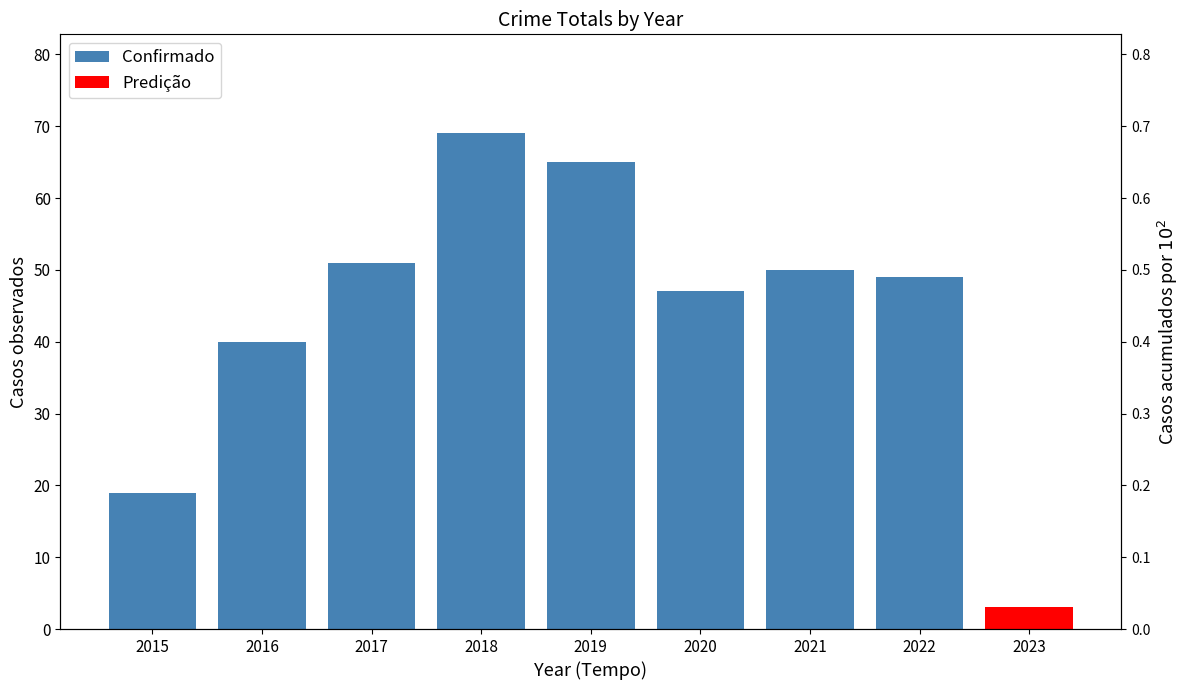

List the labels in order of value, smallest first.

2015, 2016, 2020, 2022, 2021, 2017, 2019, 2018